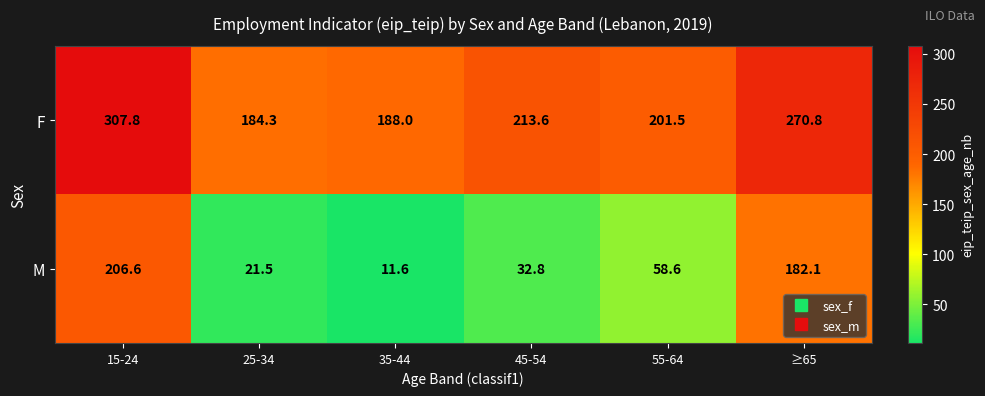

Reading left to right, list all the values displayed in this chart.

F: 15-24=307.8	25-34=184.3	35-44=188.0	45-54=213.6	55-64=201.5	≥65=270.8
M: 15-24=206.6	25-34=21.5	35-44=11.6	45-54=32.8	55-64=58.6	≥65=182.1